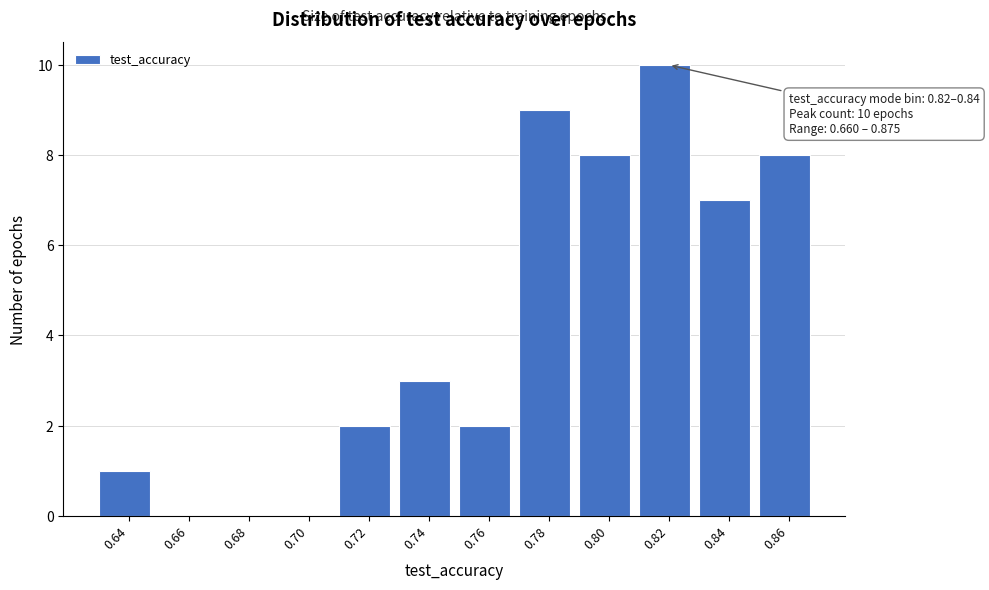

Reading right to left, extract all data points from this chart.

0.86=8	0.84=7	0.82=10	0.80=8	0.78=9	0.76=2	0.74=3	0.72=2	0.70=0	0.68=0	0.66=0	0.64=1